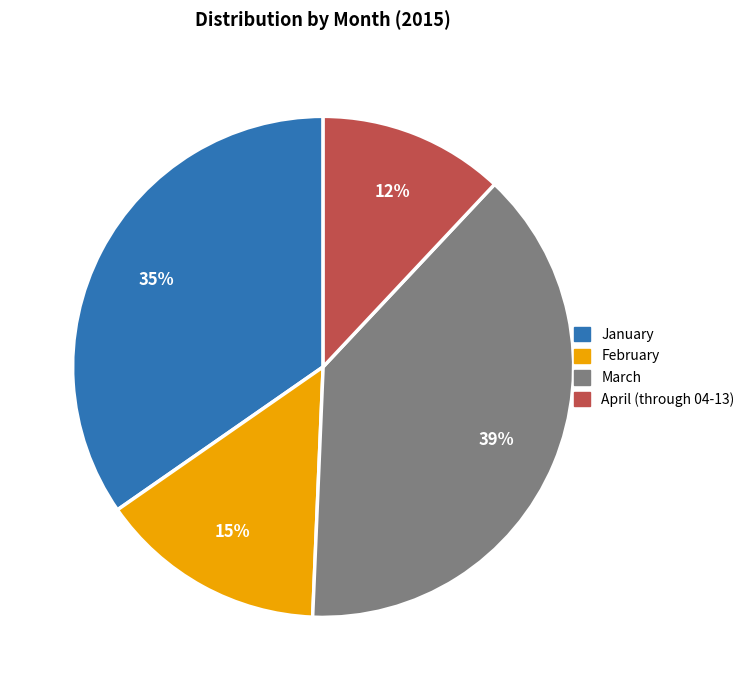

Combined, do February and March account for over 50%?

Yes